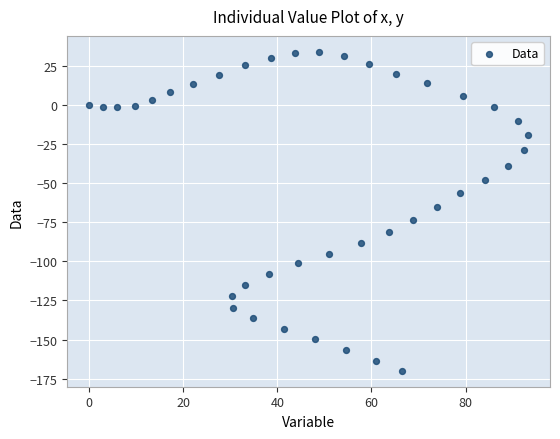

What Y value in the scatter plot is closest to -68?

-65.4